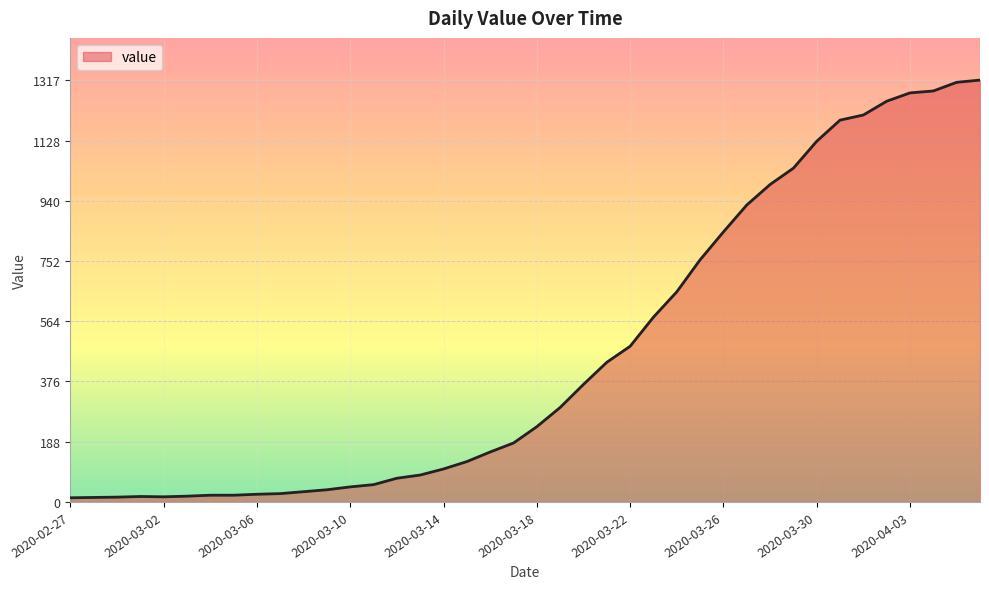

What is the difference between the maximum and minimum values?

1304